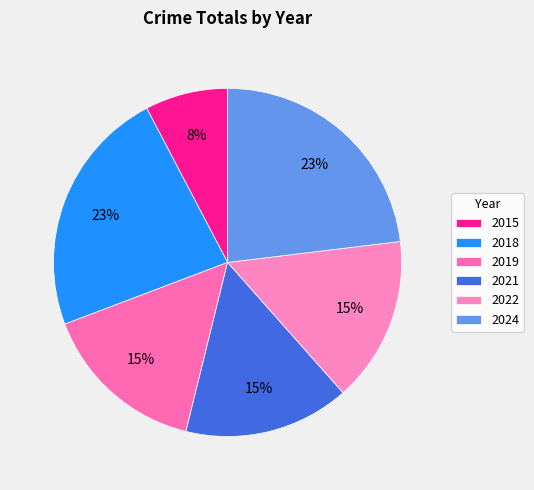

To the nearest percent, what is the average slice percentage?

17%